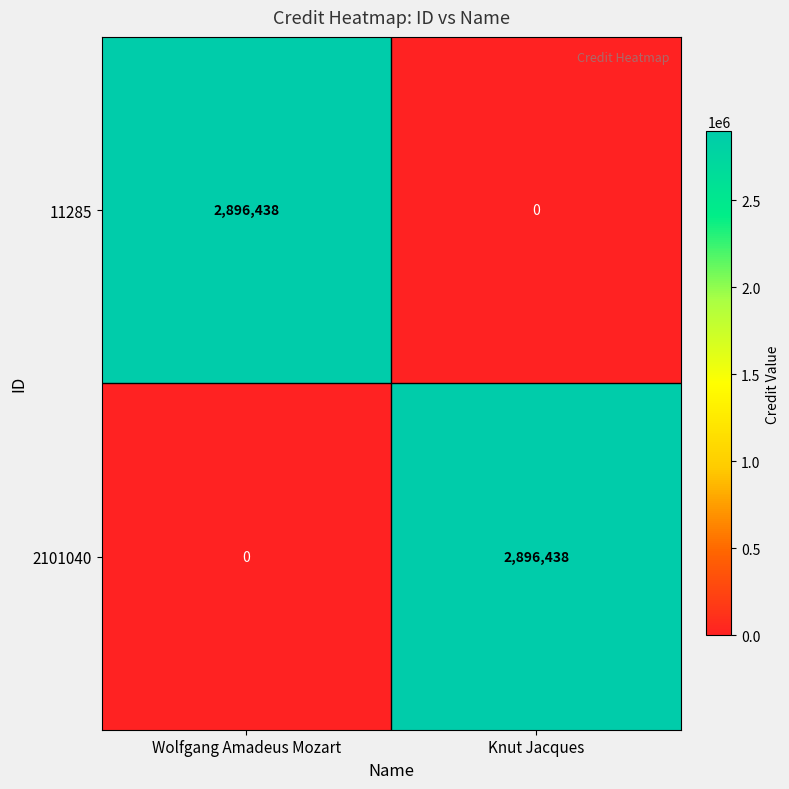

The value of 2101040 at Knut Jacques is 4575737. True or false?

False